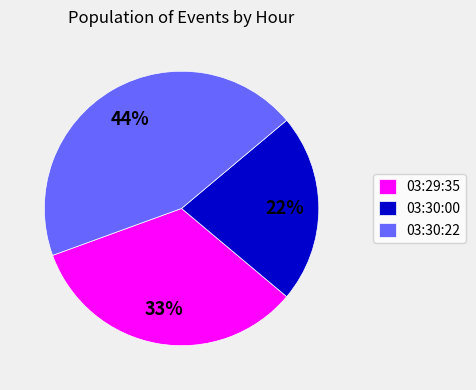

Is it true that 03:29:35 is 43% of the pie?

False